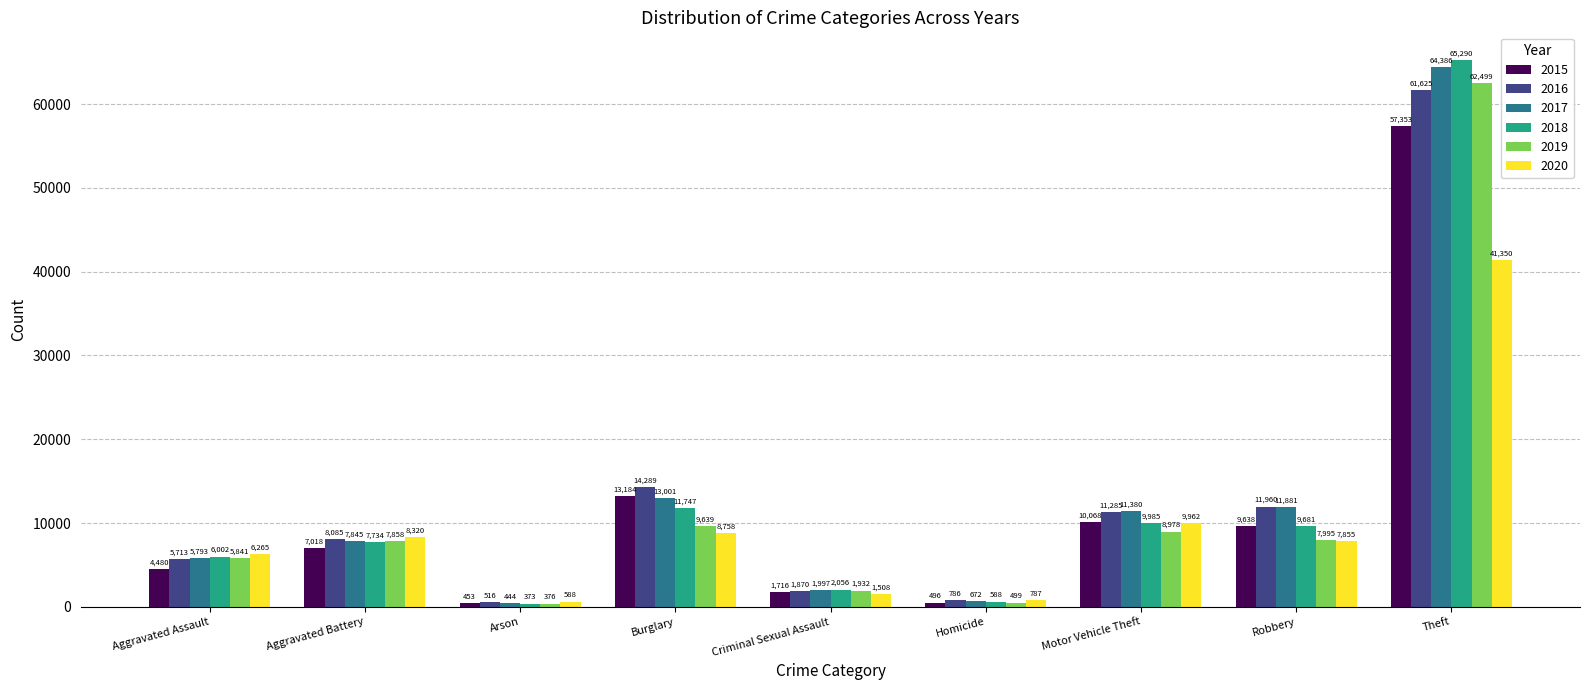

What is the smallest value displayed?

373